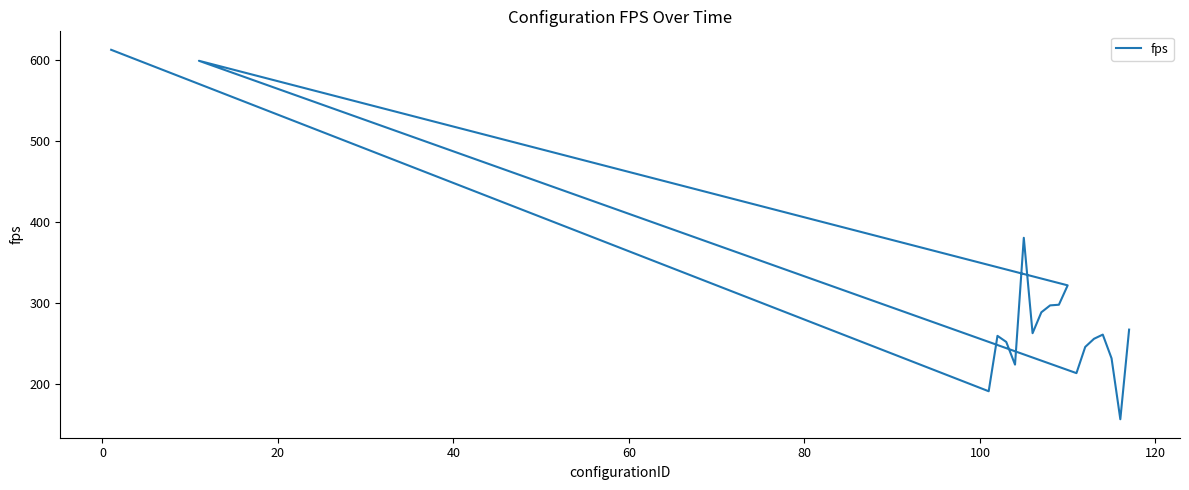

The value at 11 is 908.6. True or false?

False